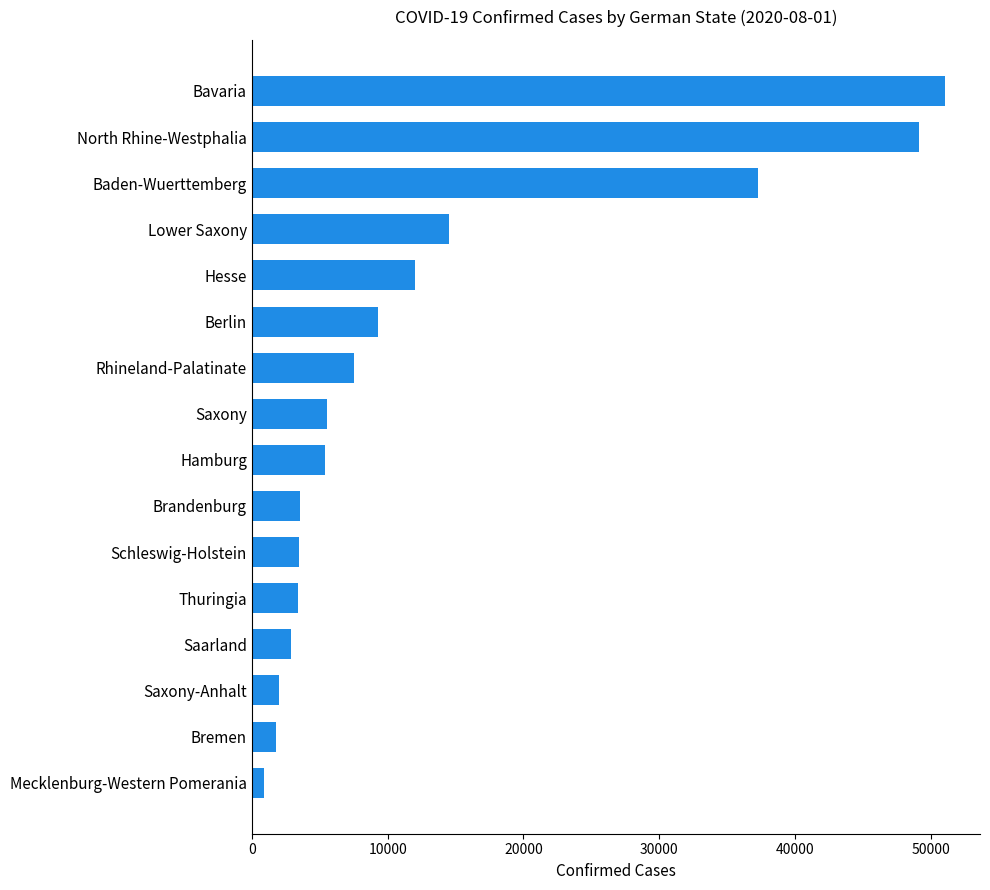

What is the average value?

13103